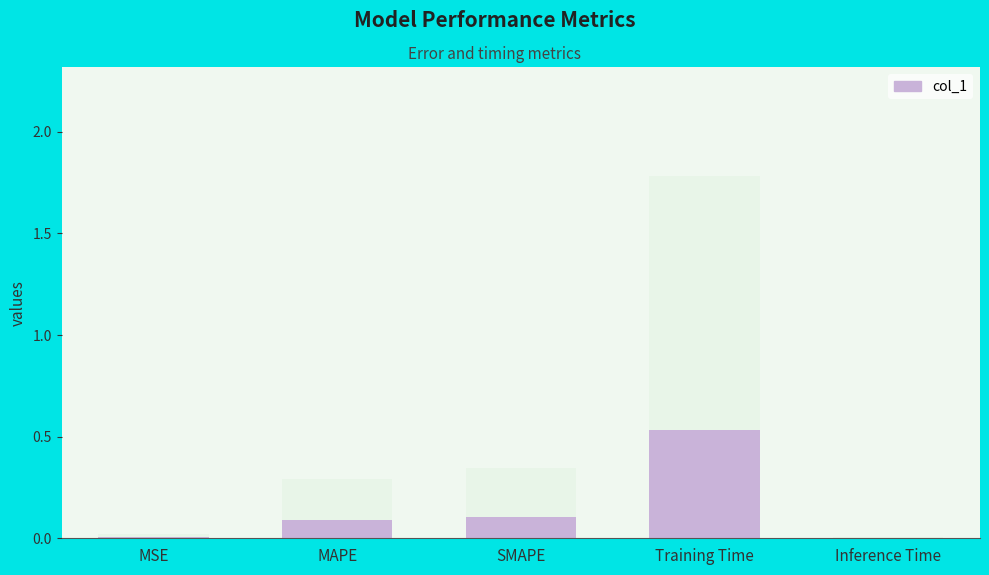

Are the bars horizontal?

No